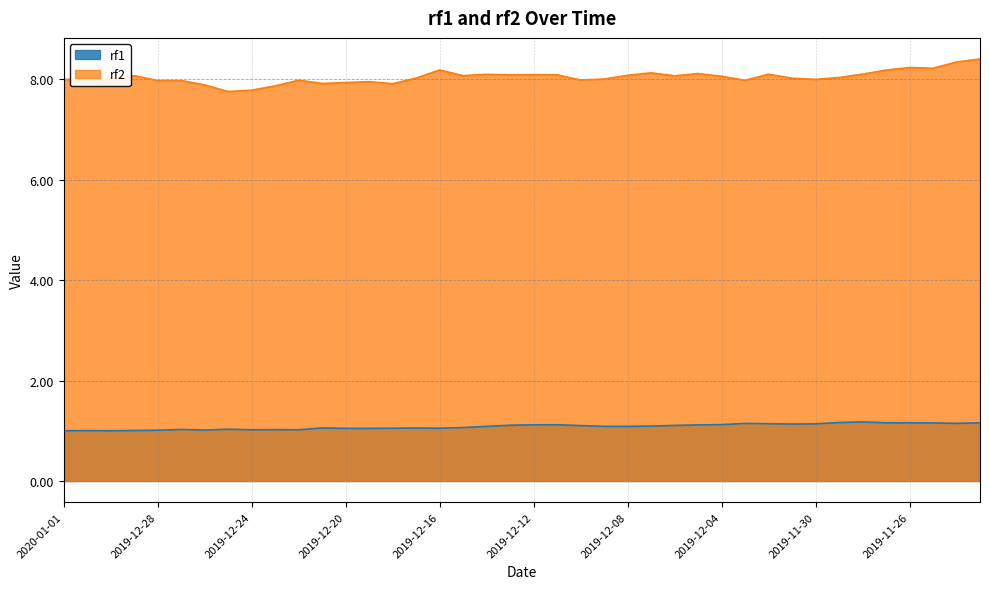

Where is the first local minimum for rf2?

2019-12-31